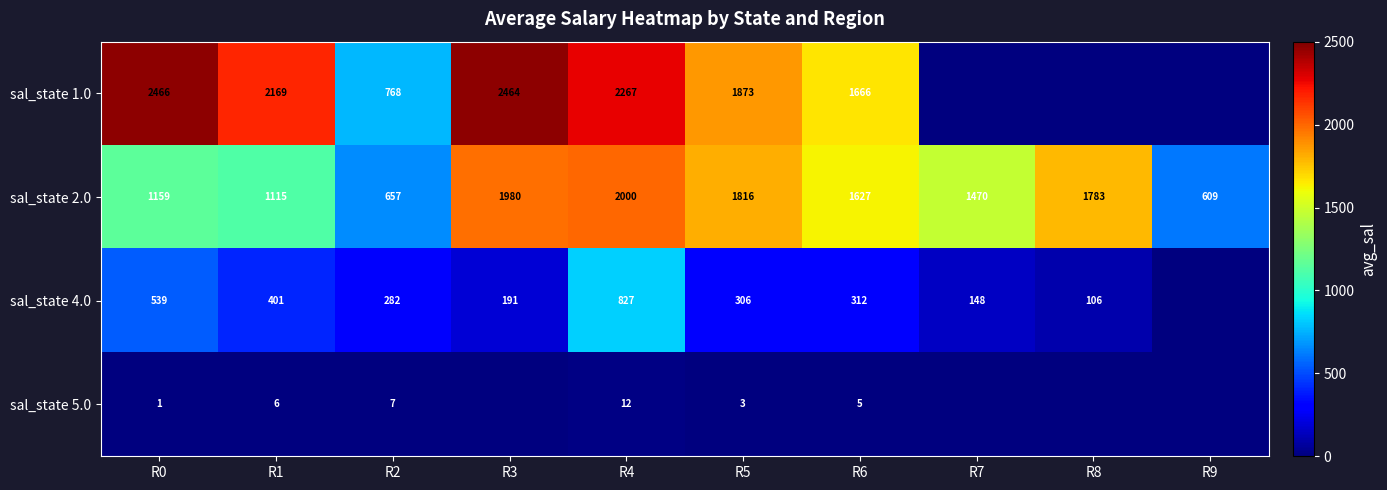

The value of sal_state 2.0 at R1 is 1115. True or false?

True